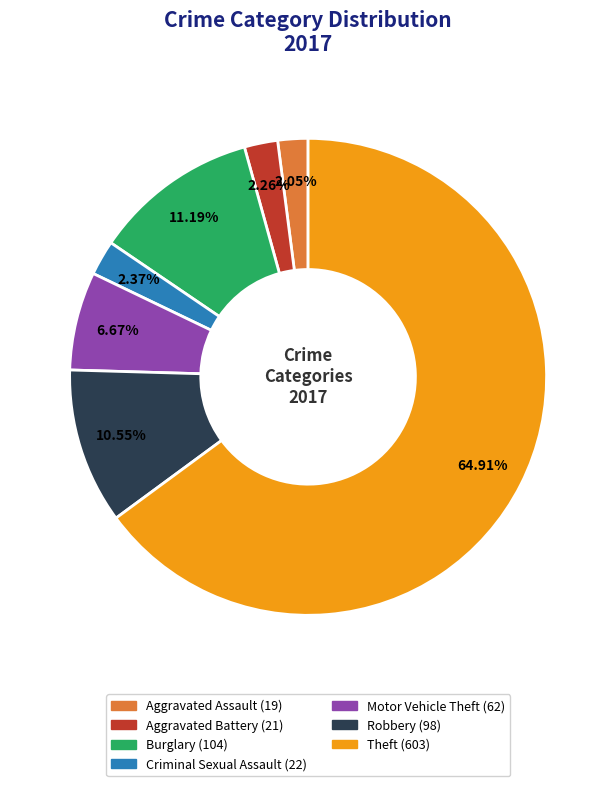

To the nearest percent, what is the difference between the Theft and Aggravated Battery slice percentages?

63%